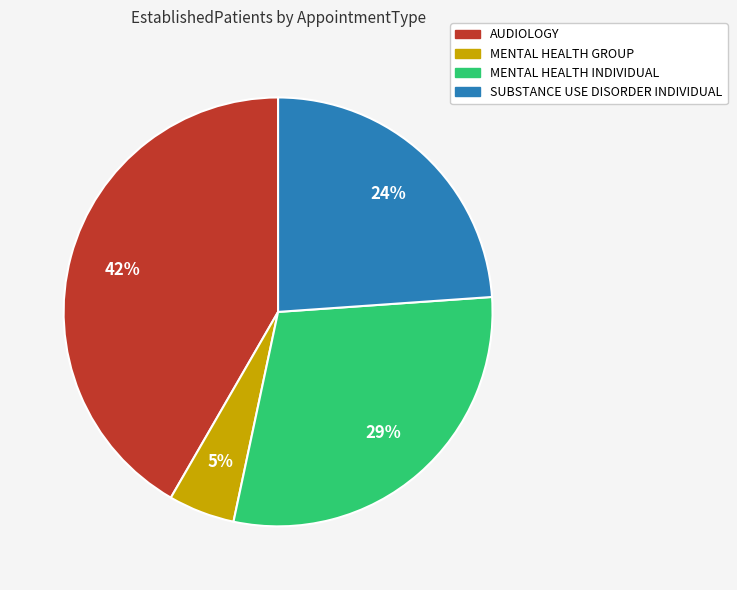

To the nearest percent, what is the combined percentage of MENTAL HEALTH INDIVIDUAL and AUDIOLOGY?

71%